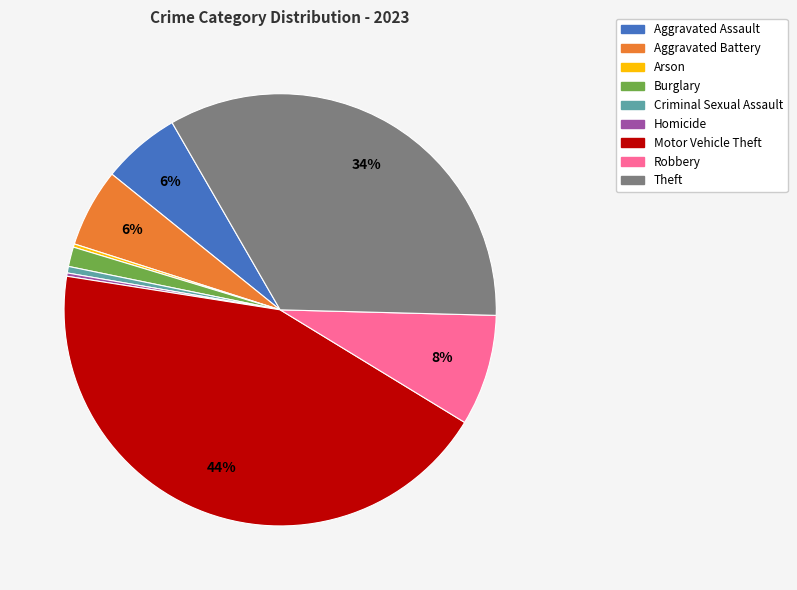

Do Burglary and Aggravated Battery together represent more than half of the pie?

No